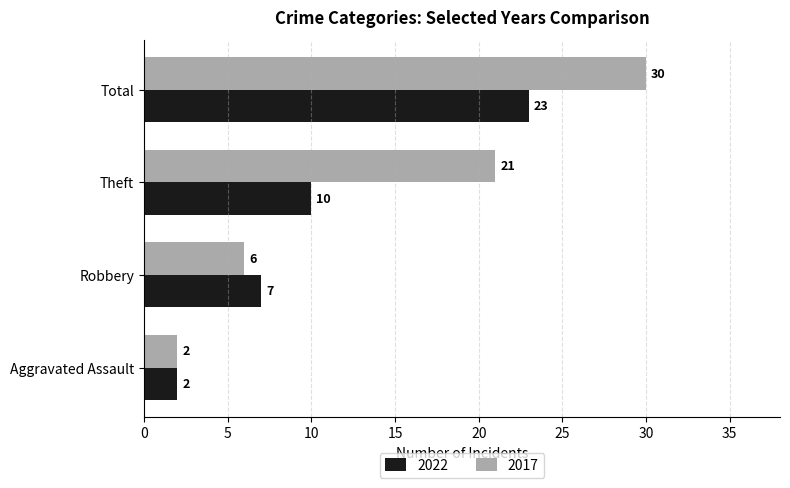

Which category has the highest value in the 2022 series?

Total